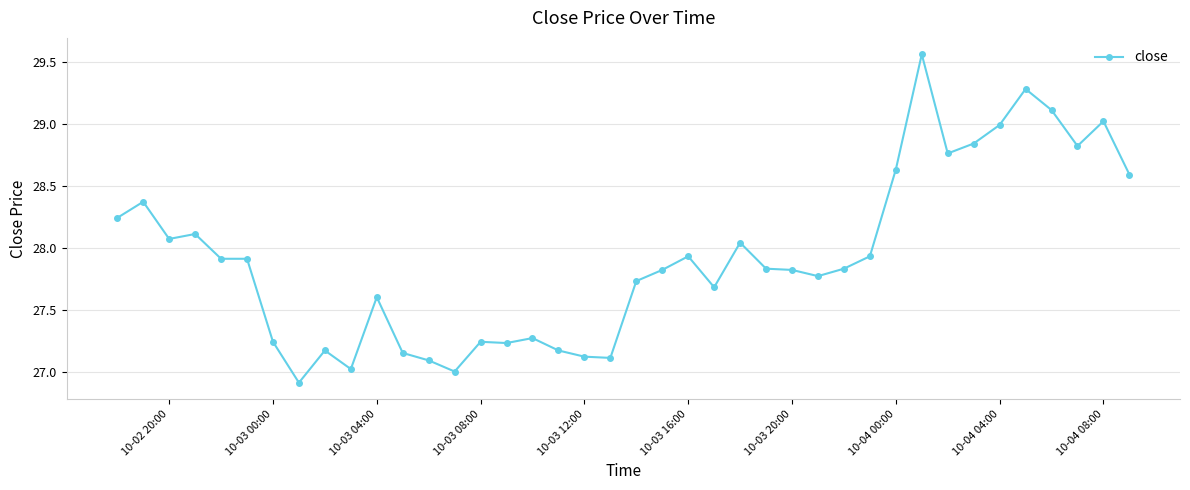

True or false: there are more than 2 points higher than both neighbors.

True